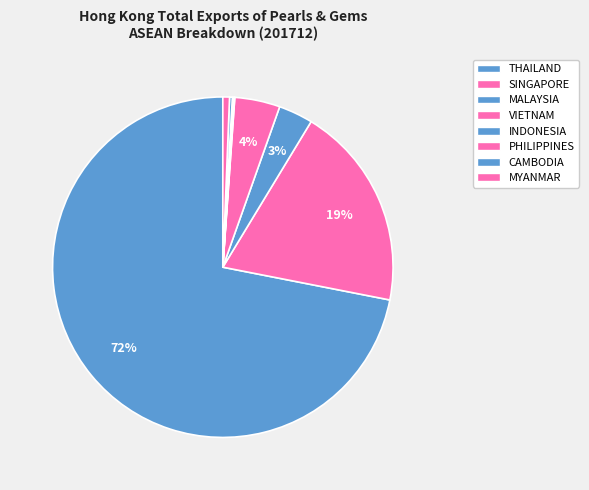

To the nearest percent, what is the average slice percentage?

12%